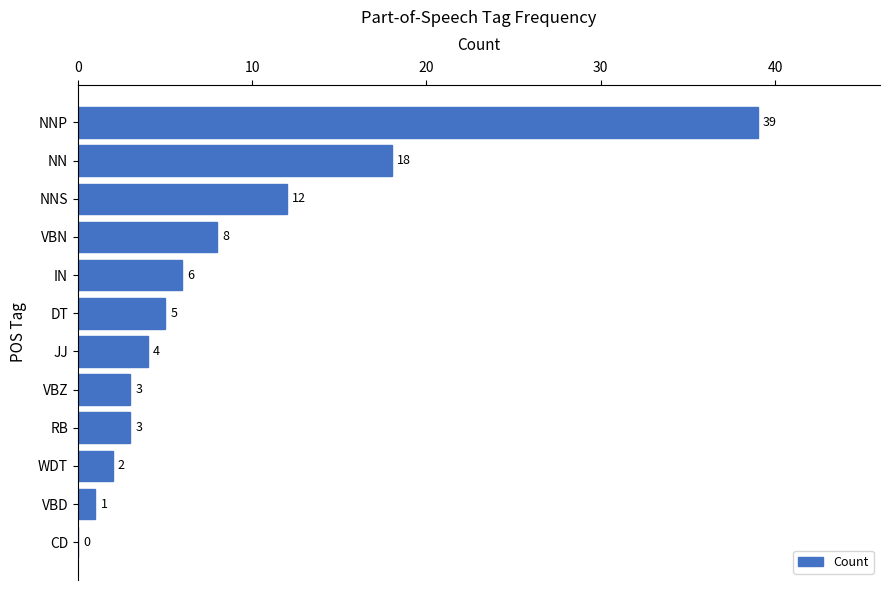

Where is the data nearest to the value 19?

NN